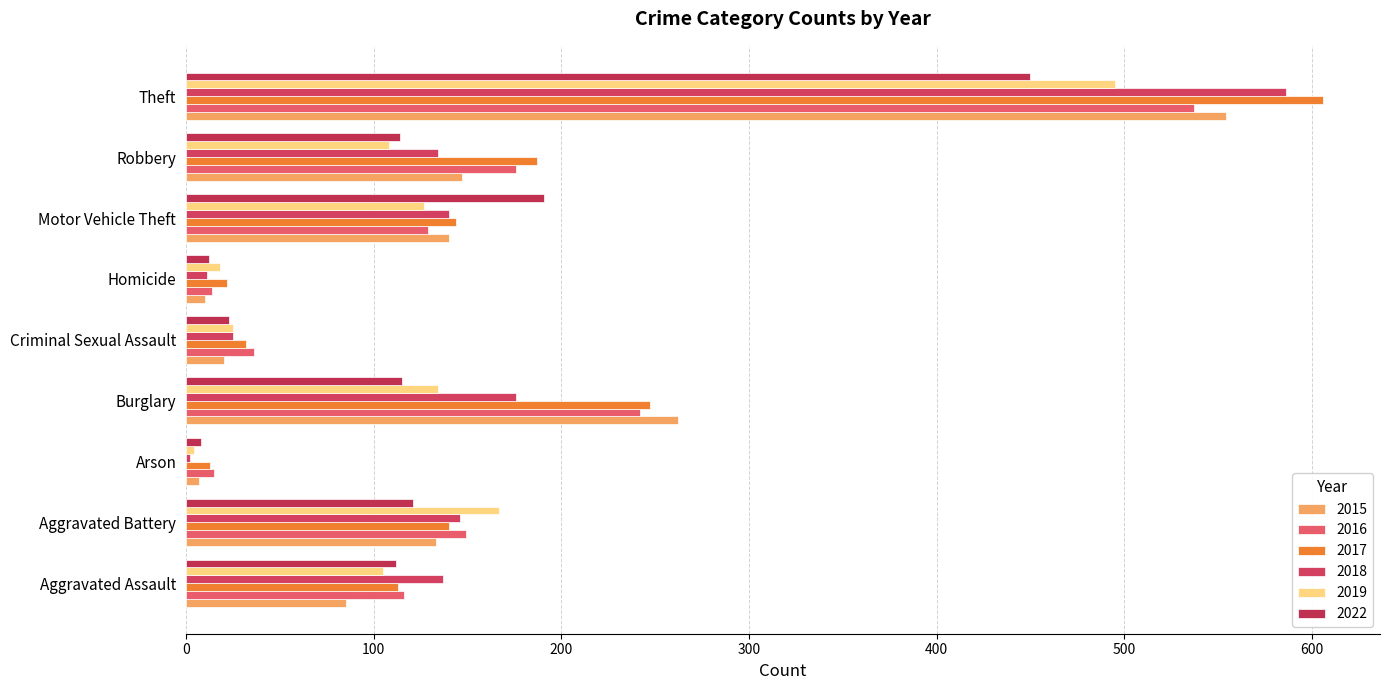

How many data points in 2022 are less than 114?

4